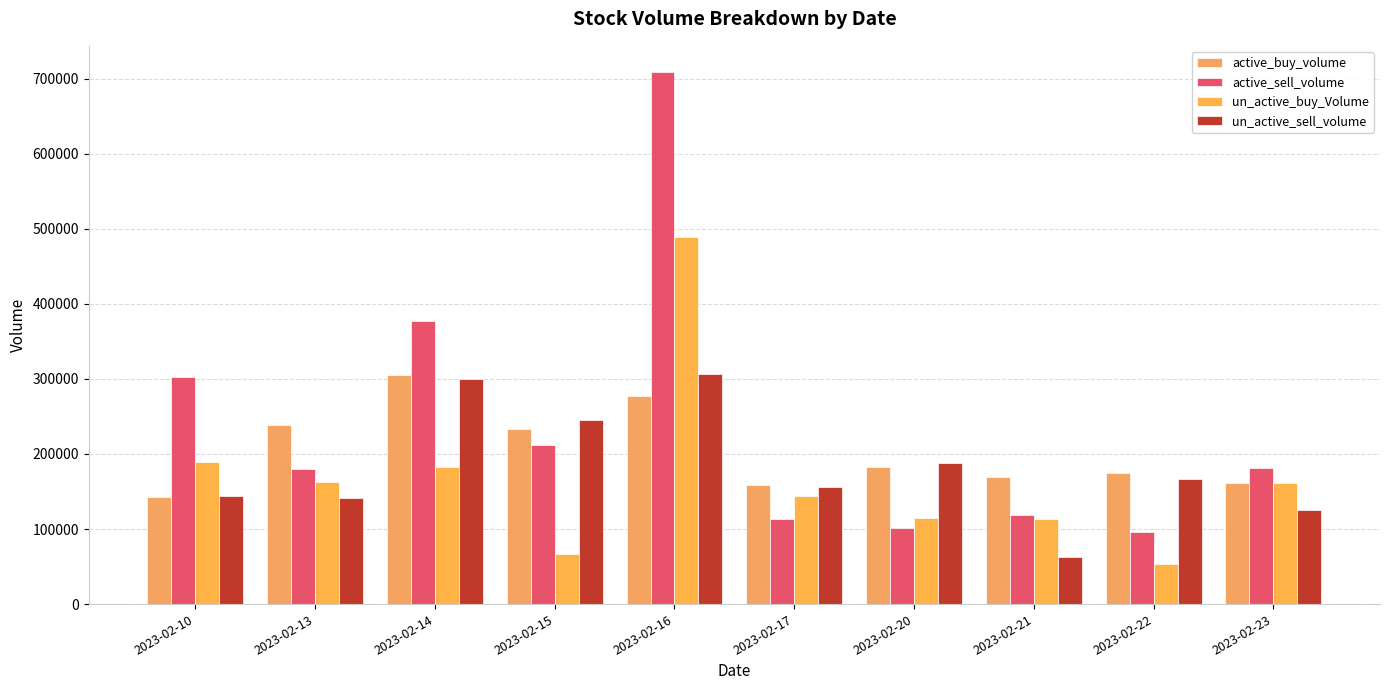

What is the minimum value shown in the chart?

52800